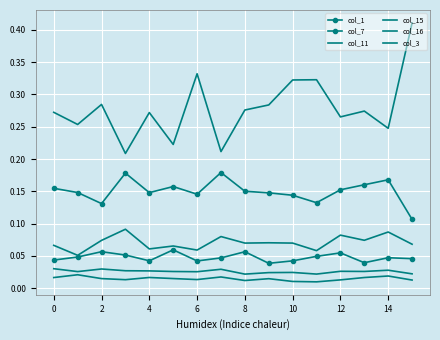

What is the difference between the maximum and minimum values in the col_1 series?

0.1